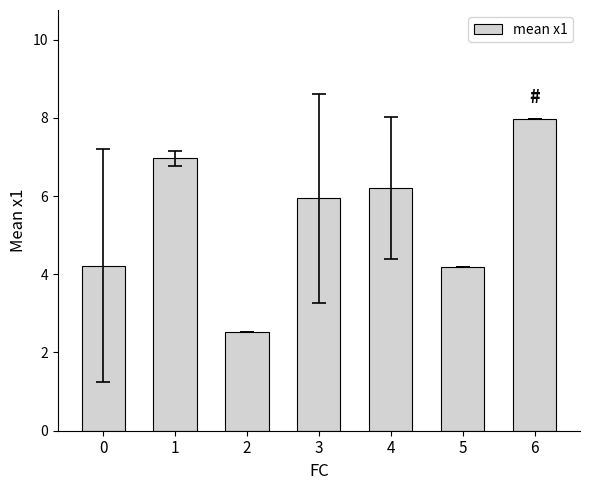

Which category has the lowest value across all series?

2